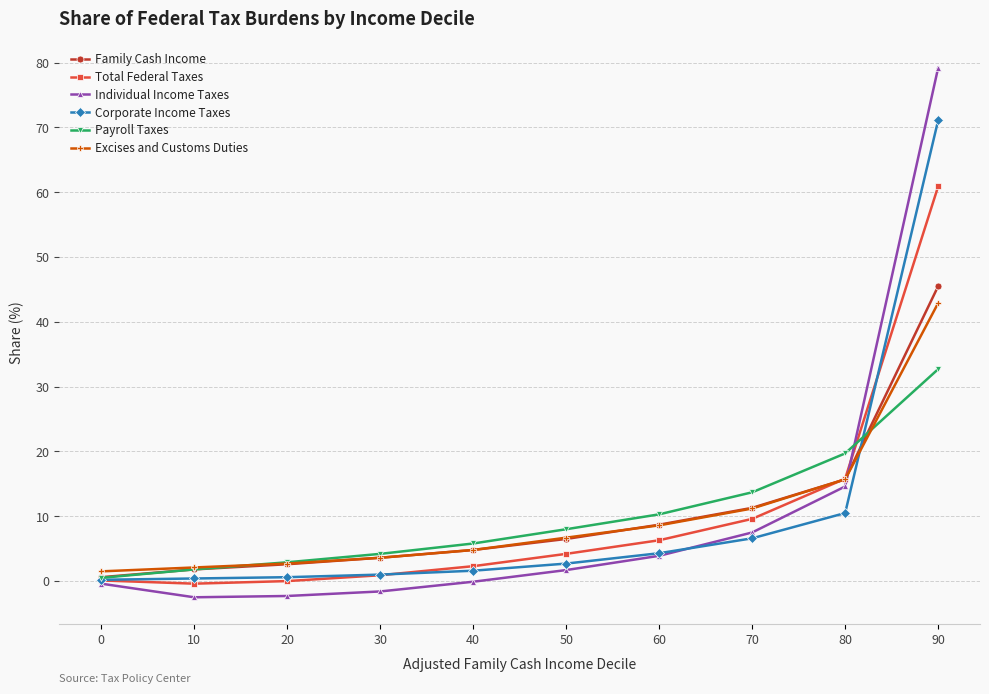

Is it true that Family Cash Income equals 45.5 at 90?

True